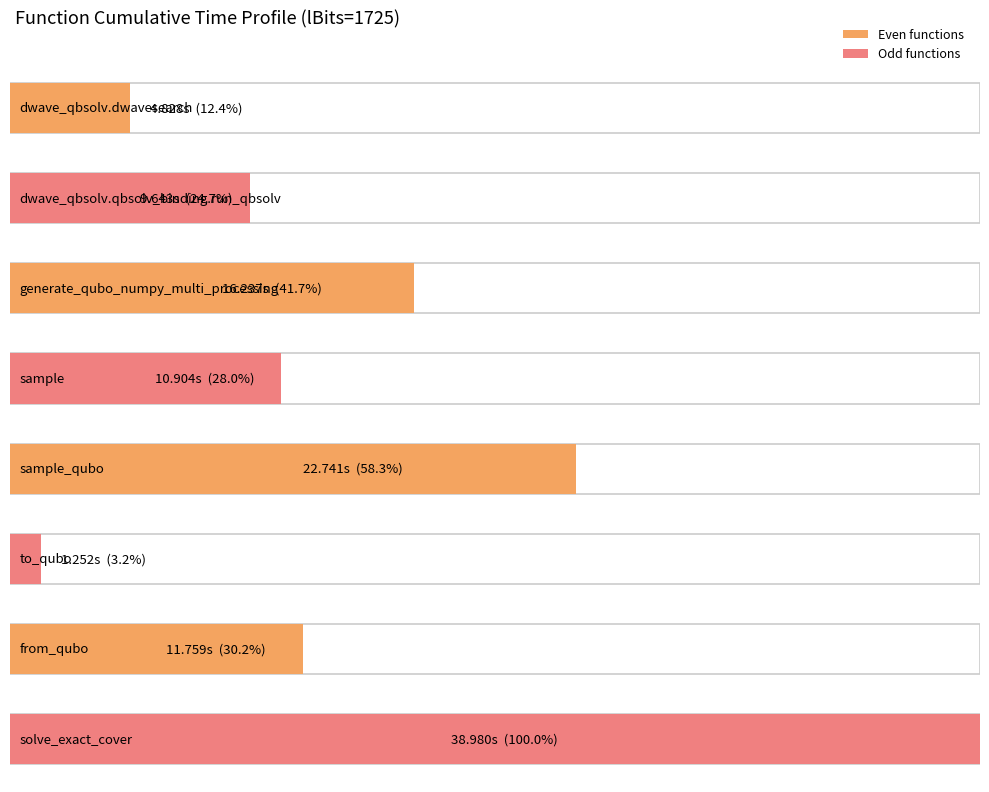

What is the maximum value shown in the chart?

39.0